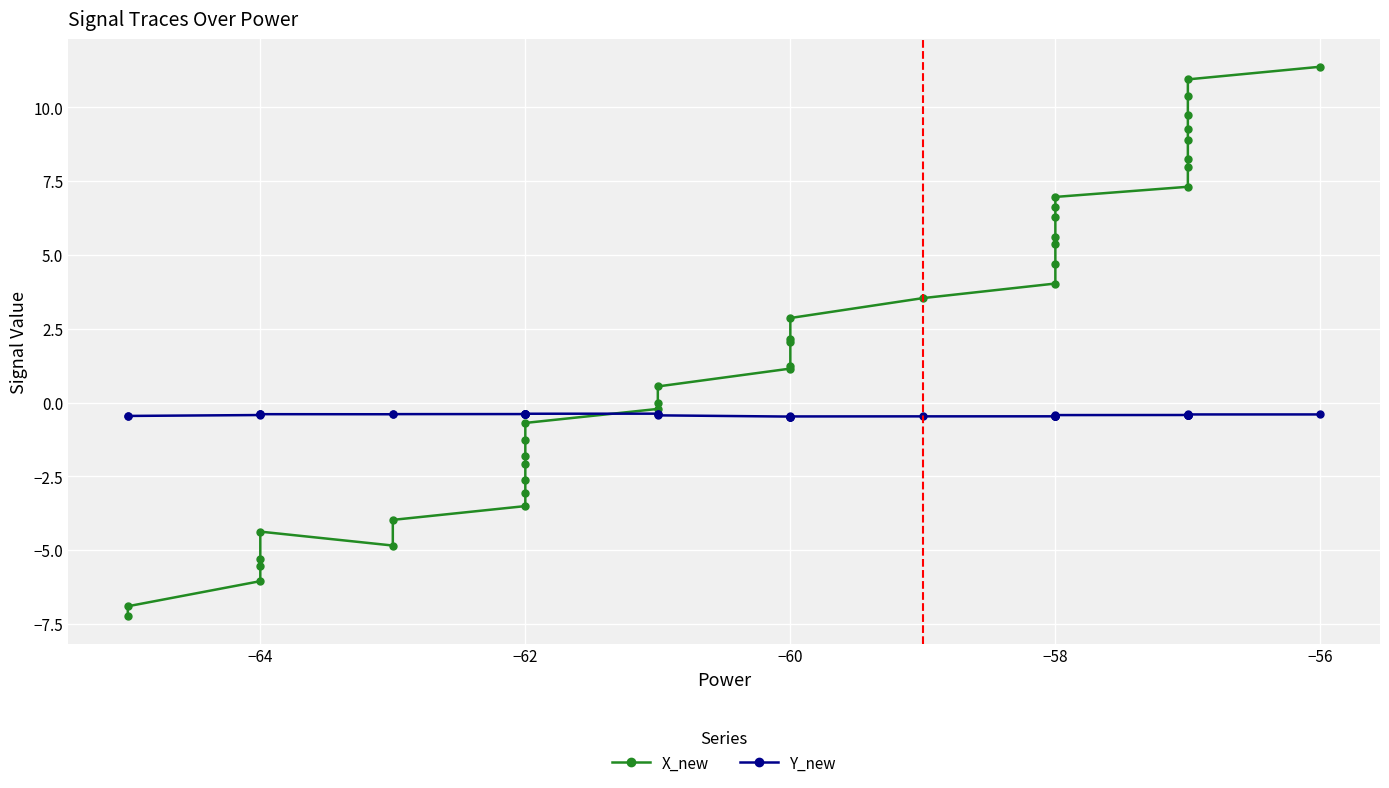

List the series in order of their peak value, highest first.

X_new, Y_new